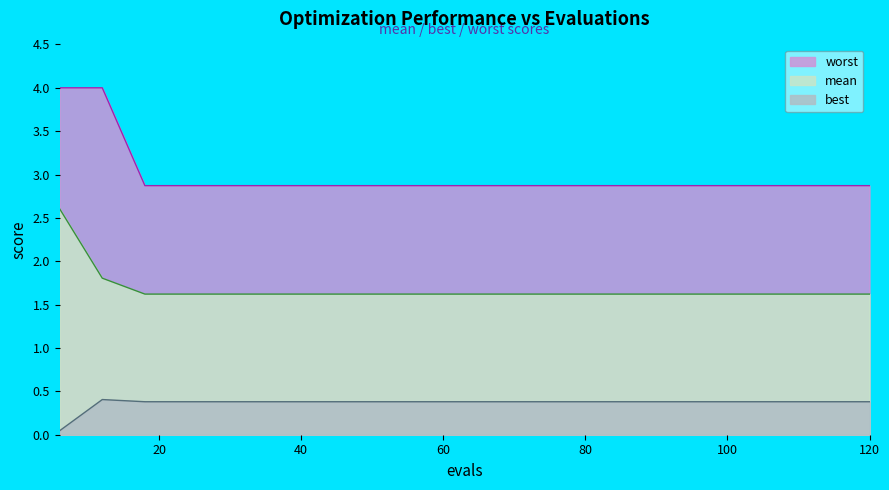

True or false: best and worst cross at least once.

False